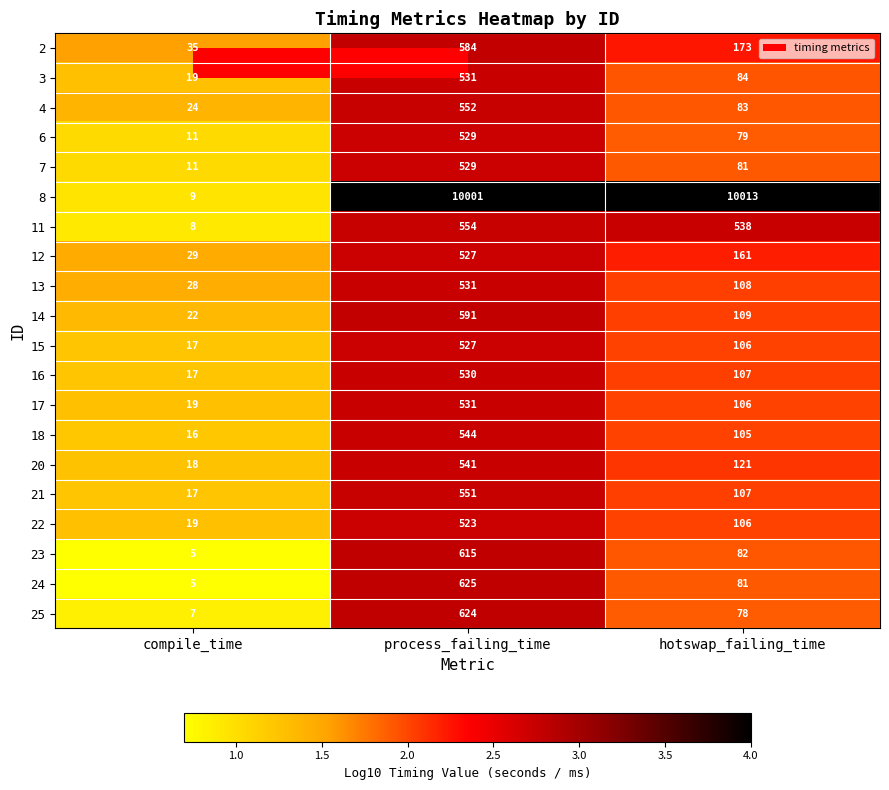

Where is 12 nearest to the value 278?

hotswap_failing_time